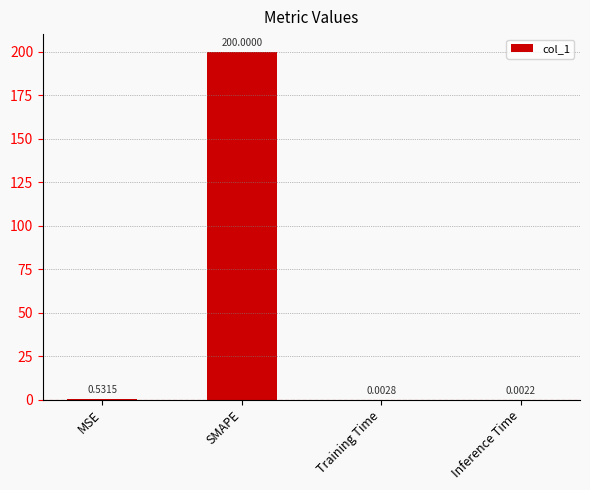

What is the sum of the values at Training Time and SMAPE?

200.0